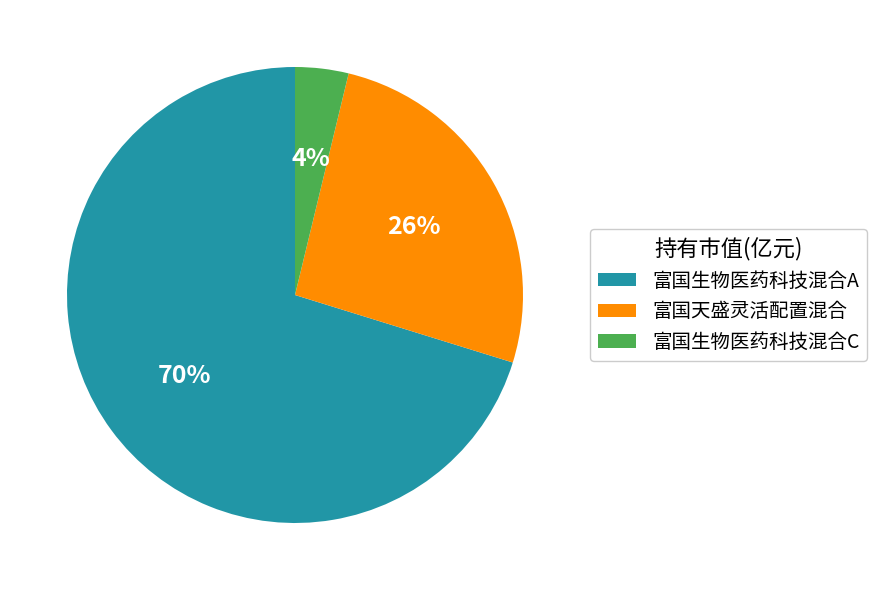

Is the sum of 富国天盛灵活配置混合 and 富国生物医药科技混合A greater than half?

Yes